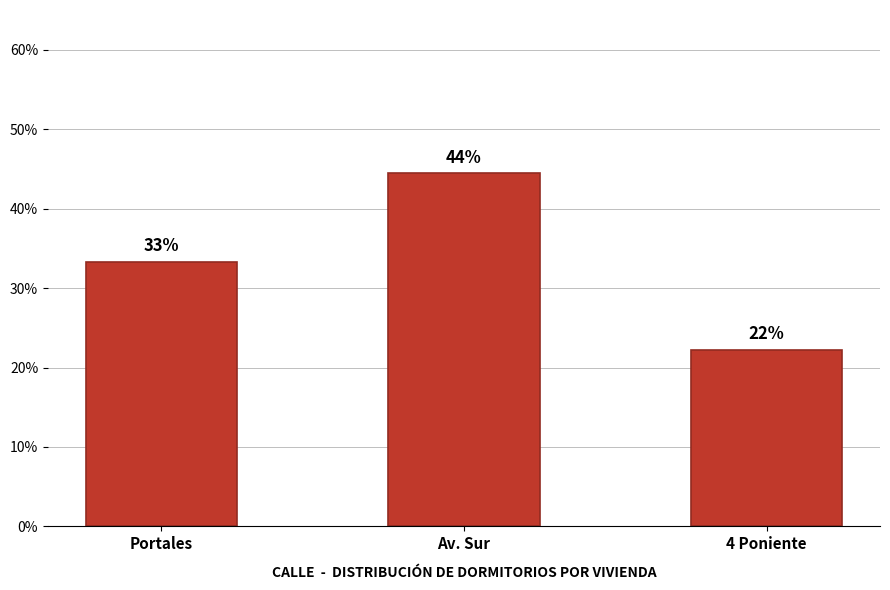

How many bars are there in total?

3